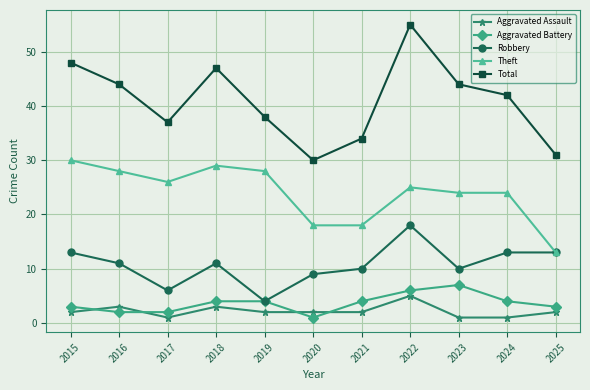

Rank the series at 2024 from highest to lowest value.

Total, Theft, Robbery, Aggravated Battery, Aggravated Assault